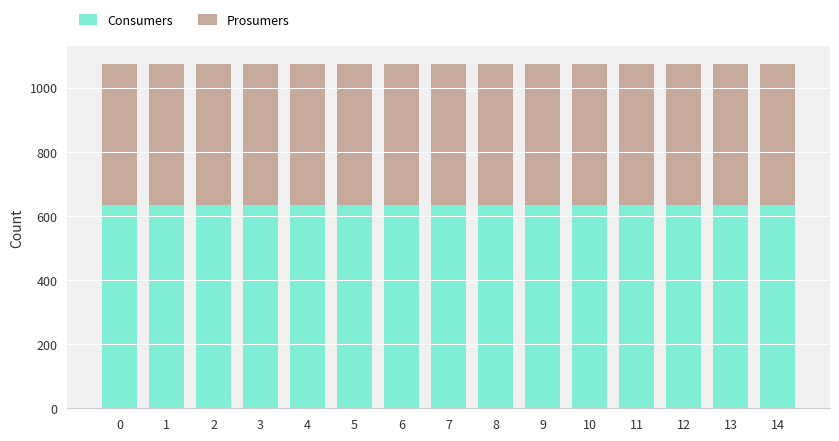

What is the sum of the Consumers values at 1 and 0?

1270